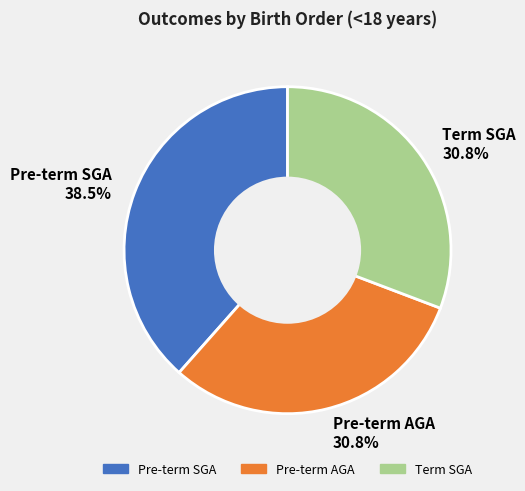

Count the number of slices in the pie.

3